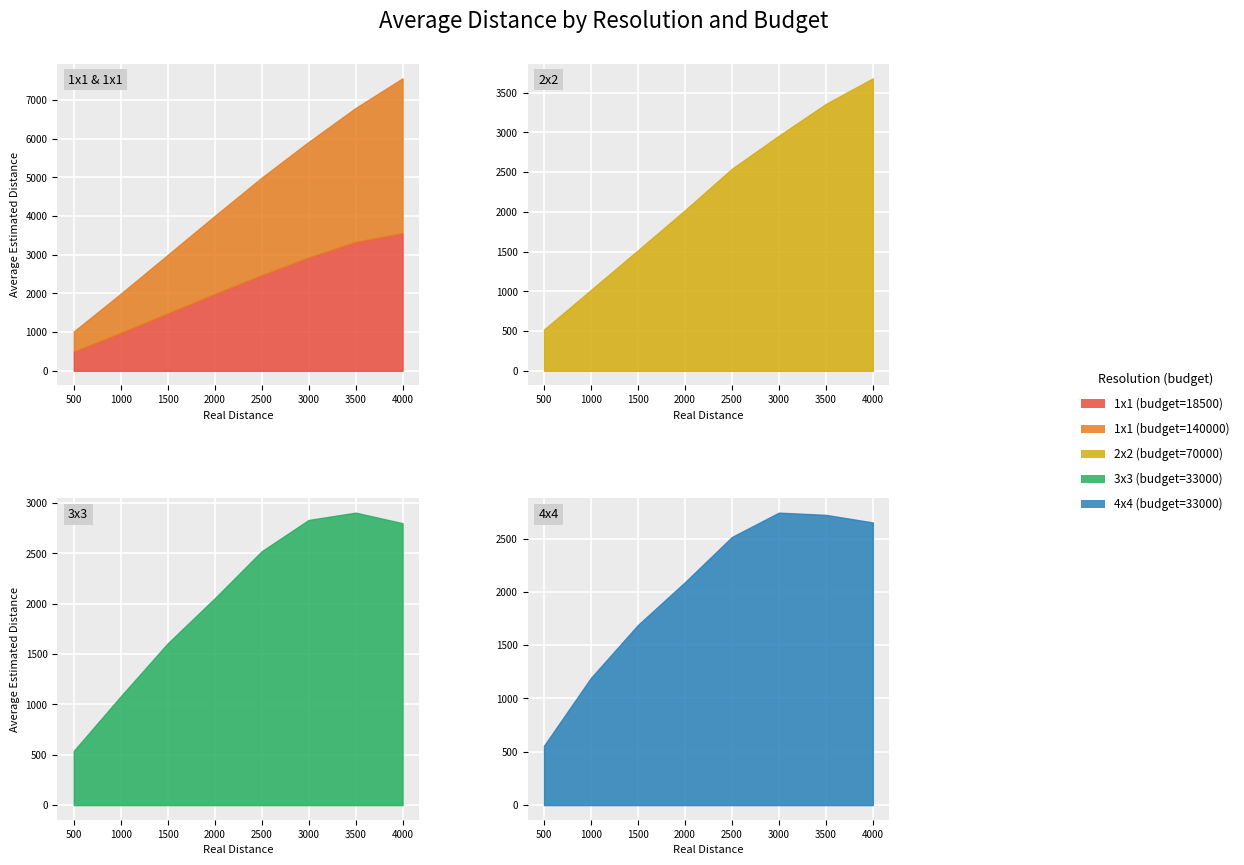

Which series changed the most between 500 and 3500?

1x1 (budget=140000)